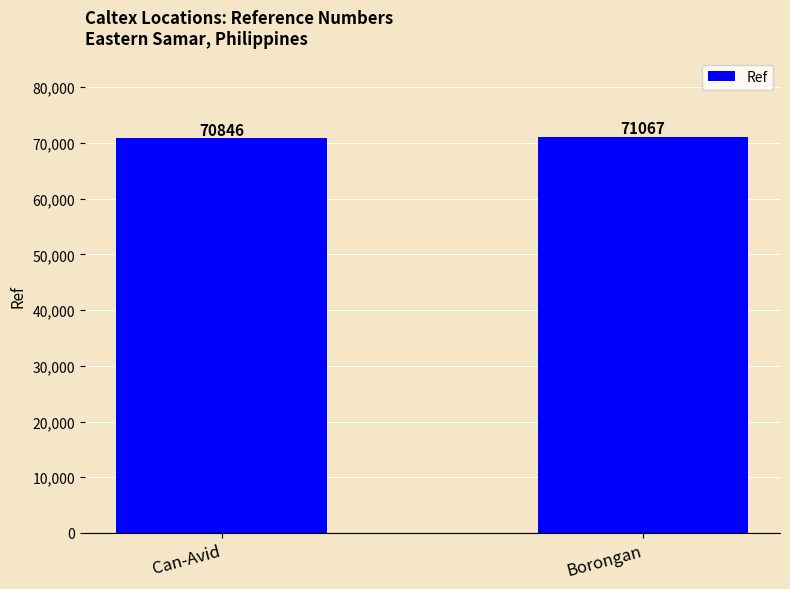

Count the values in the range 70846 to 71067.

2